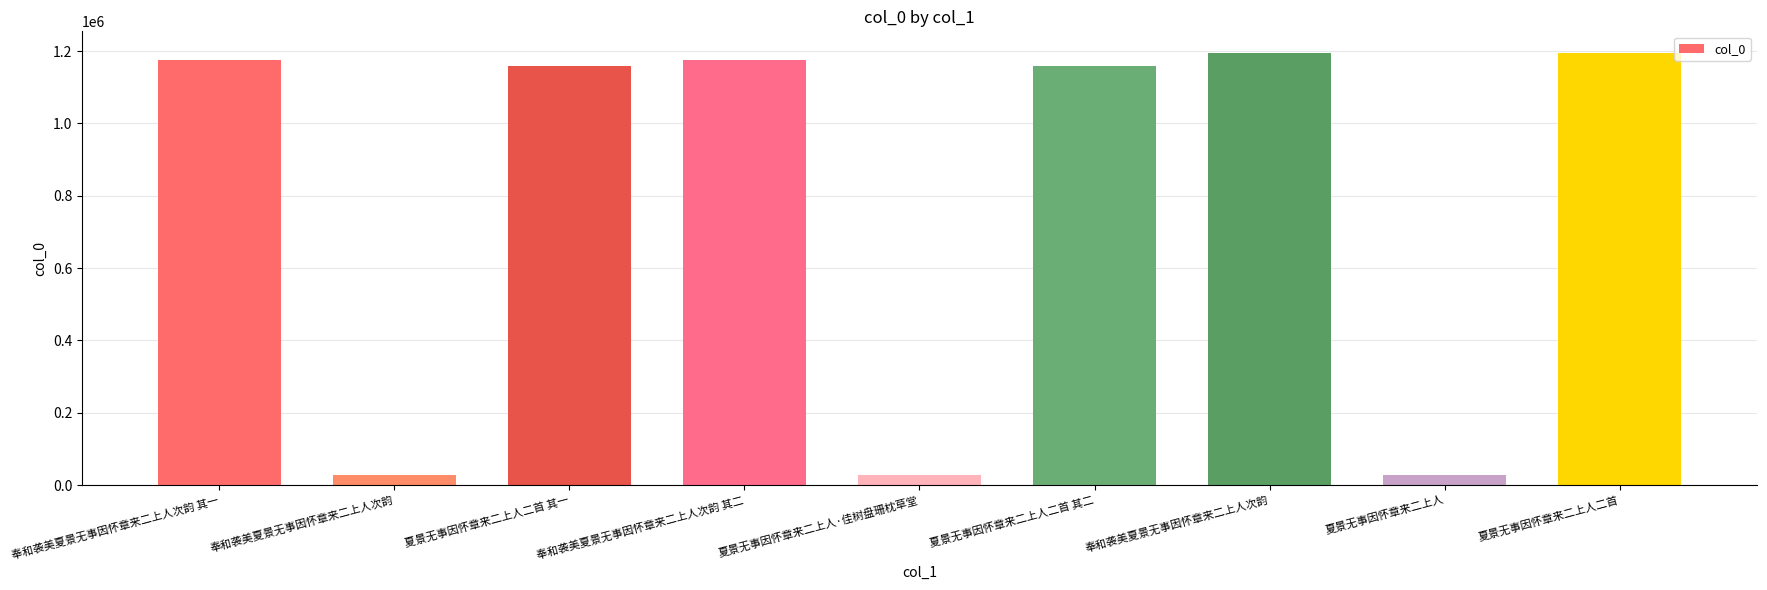

The value at 奉和袭美夏景无事因怀章来二上人次韵 is 1194820. True or false?

True